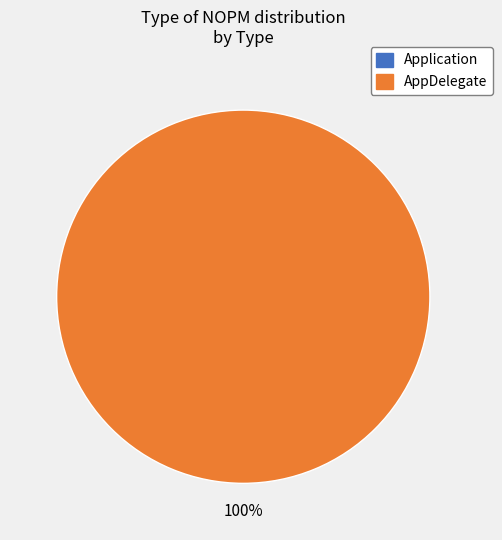

Which category accounts for the majority?

AppDelegate